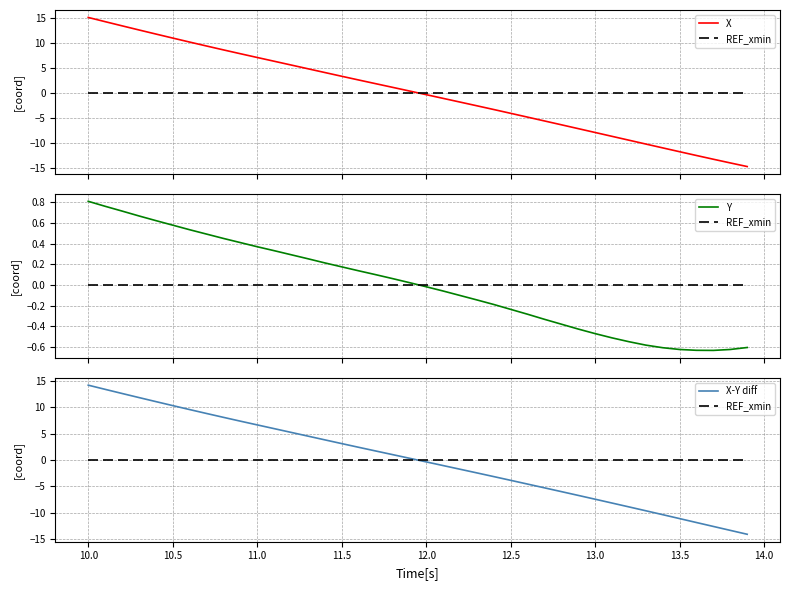

True or false: X-Y diff and X cross at least once.

True